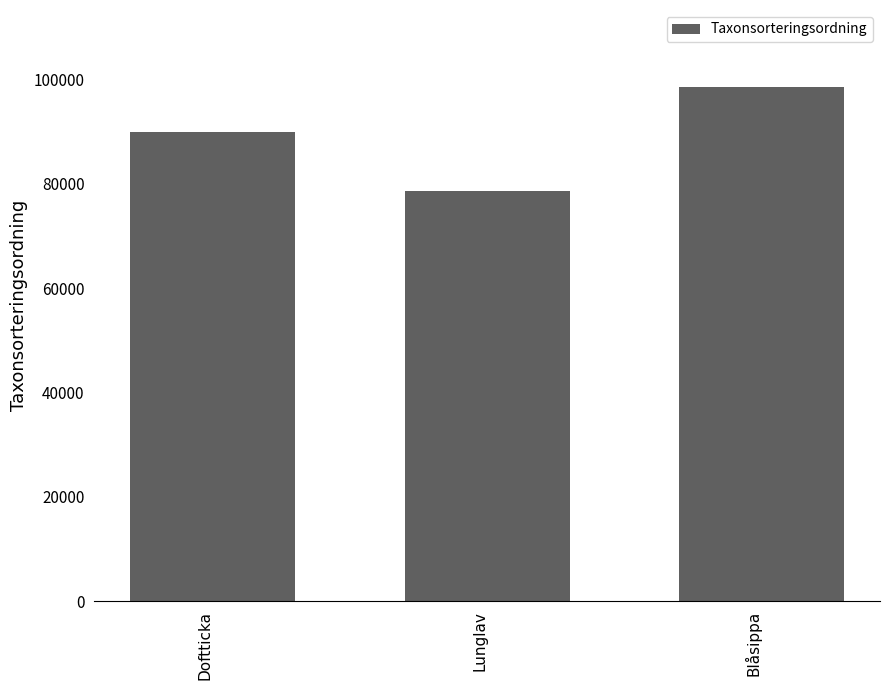

What is the label of the 3rd bar from the left?

Blåsippa